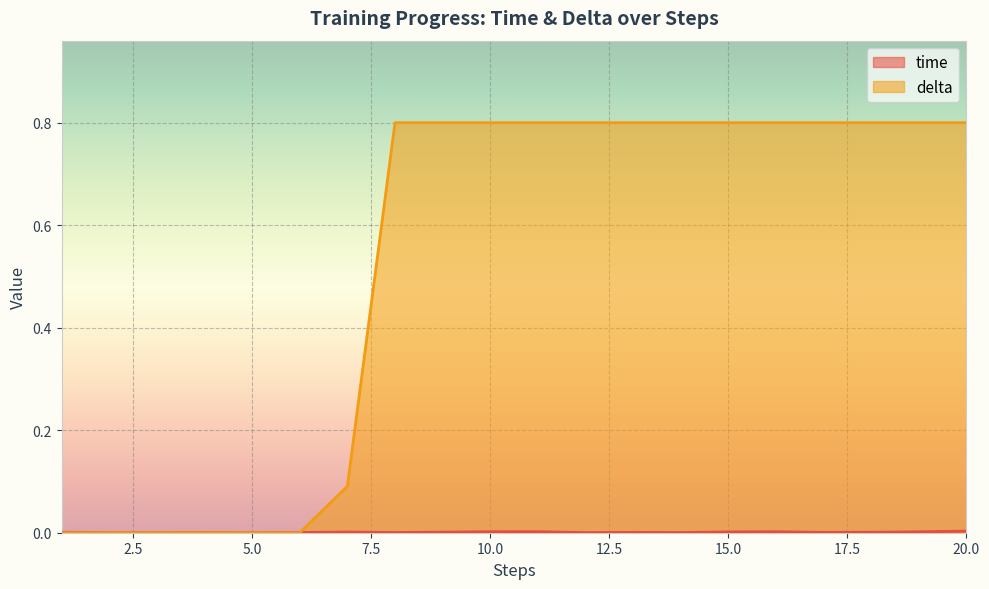

Rank the series by their average value, from lowest to highest.

time, delta